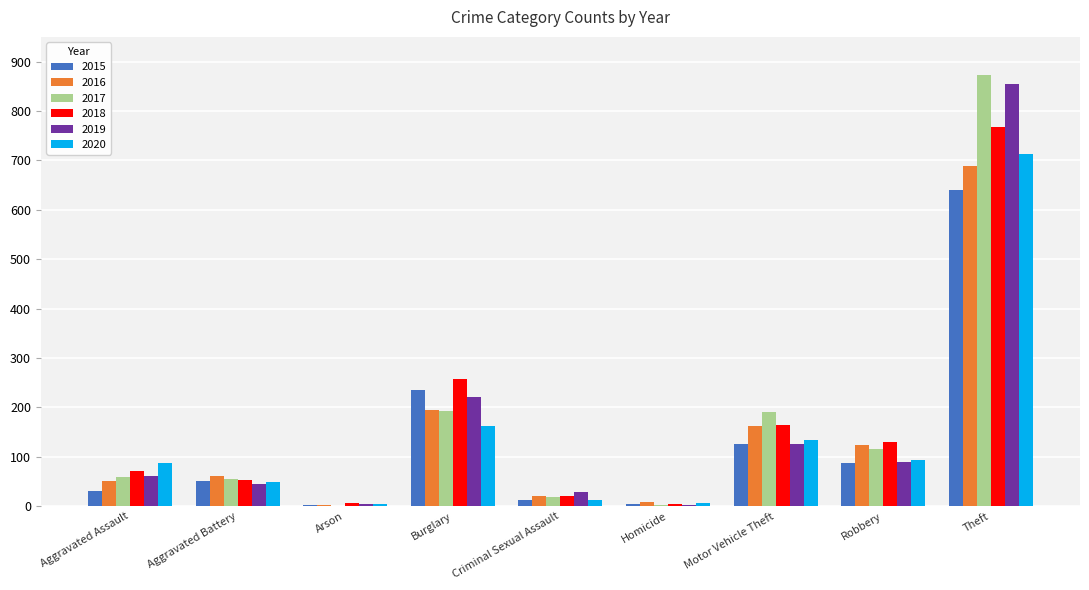

The value of 2016 at Burglary is 194. True or false?

True